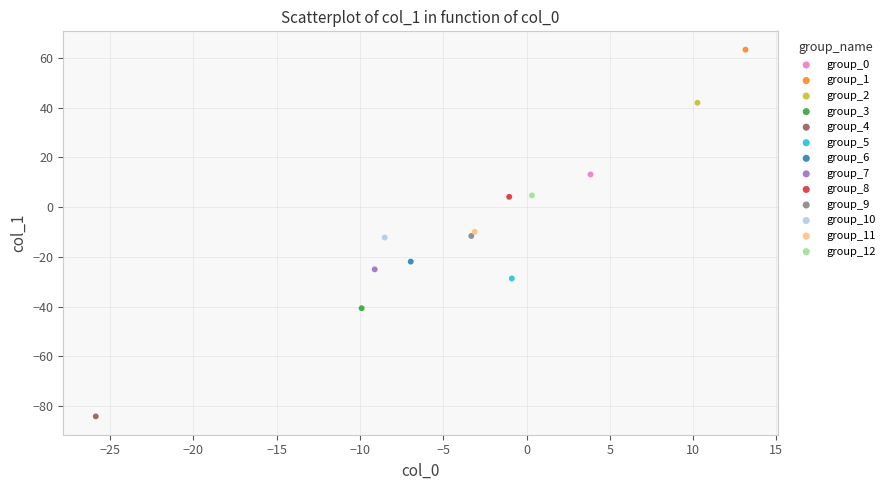

What are all the series names shown in the legend?

group_0, group_1, group_2, group_3, group_4, group_5, group_6, group_7, group_8, group_9, group_10, group_11, group_12